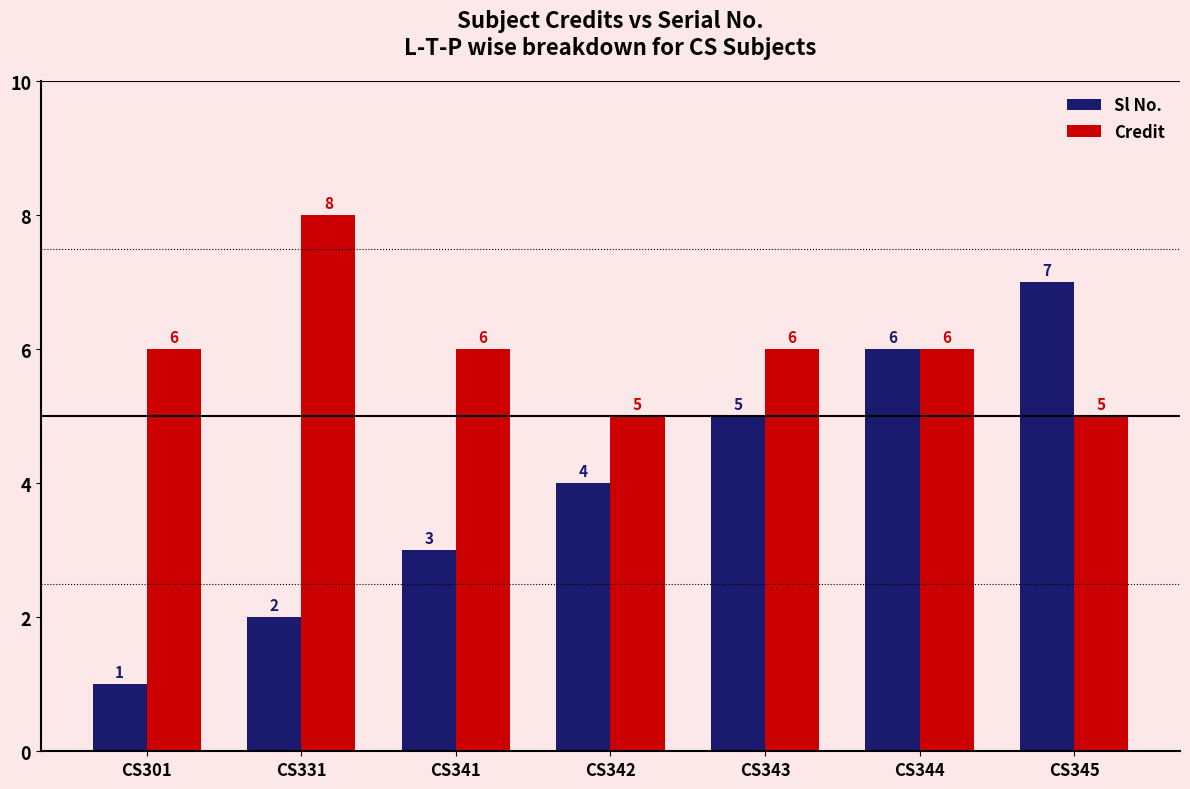

List the series in order of their overall mean, lowest first.

Sl No., Credit